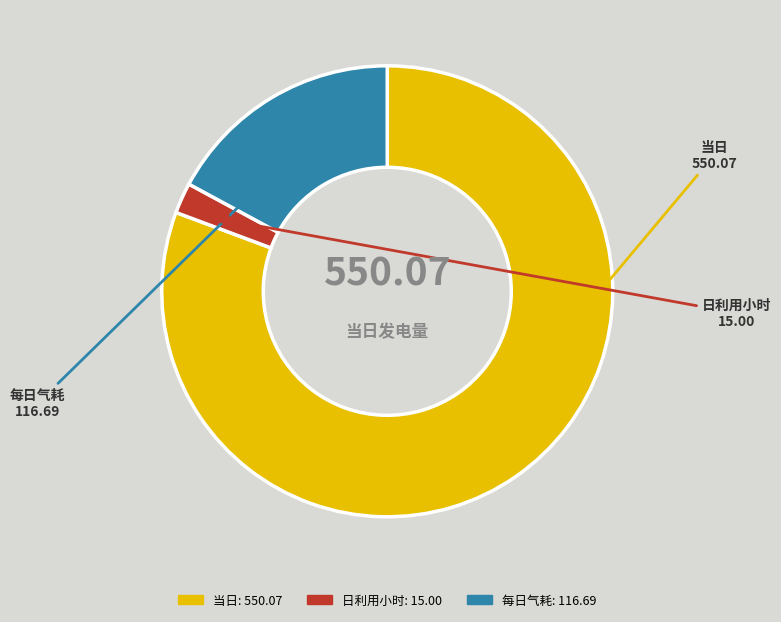

Rank the categories by value from highest to lowest.

当日, 每日气耗, 日利用小时